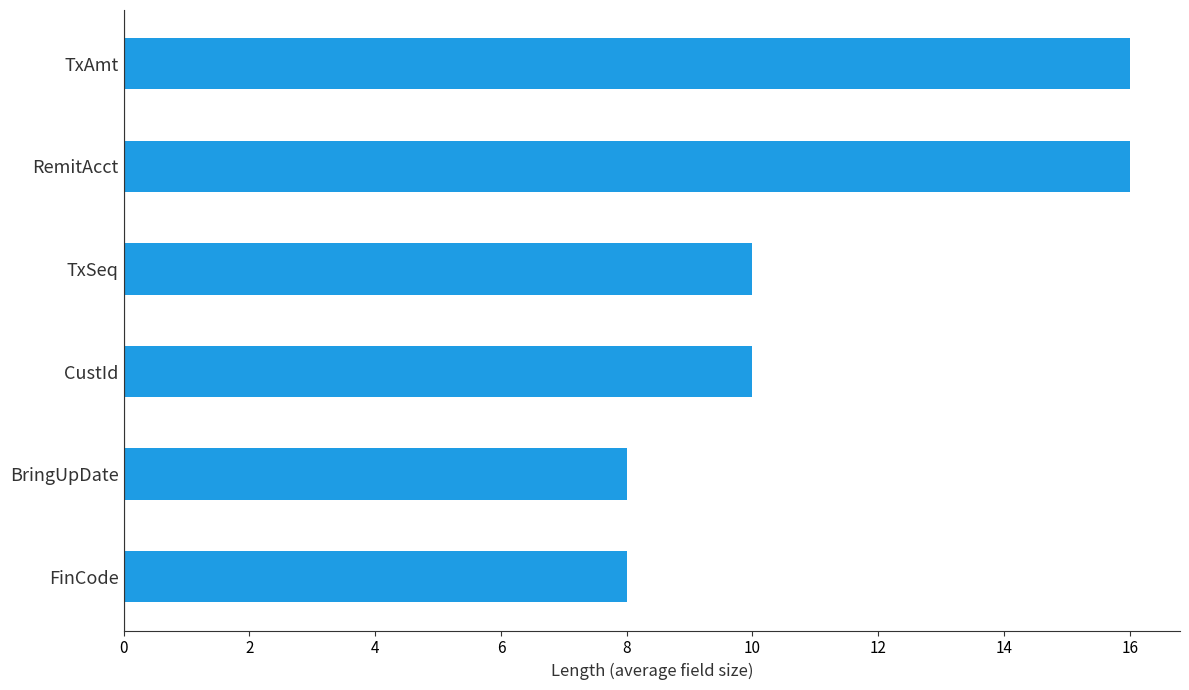

What is the maximum value shown in the chart?

16